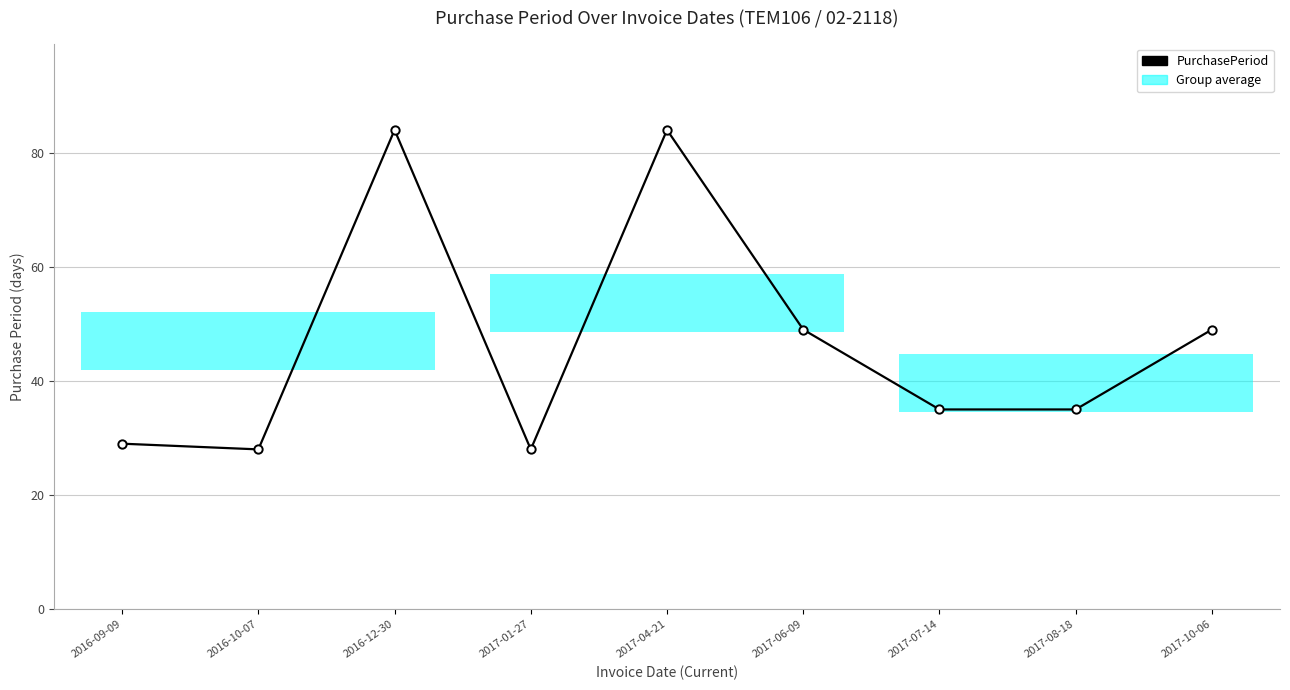

What is the minimum value shown in the chart?

28